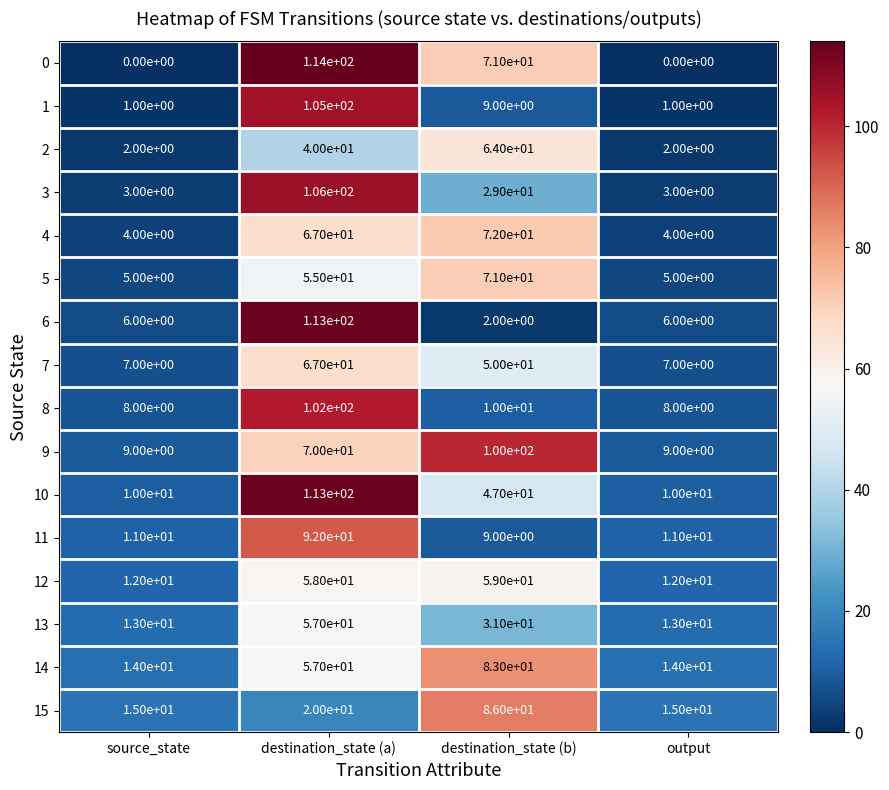

What is the average value of the 9 series?

47